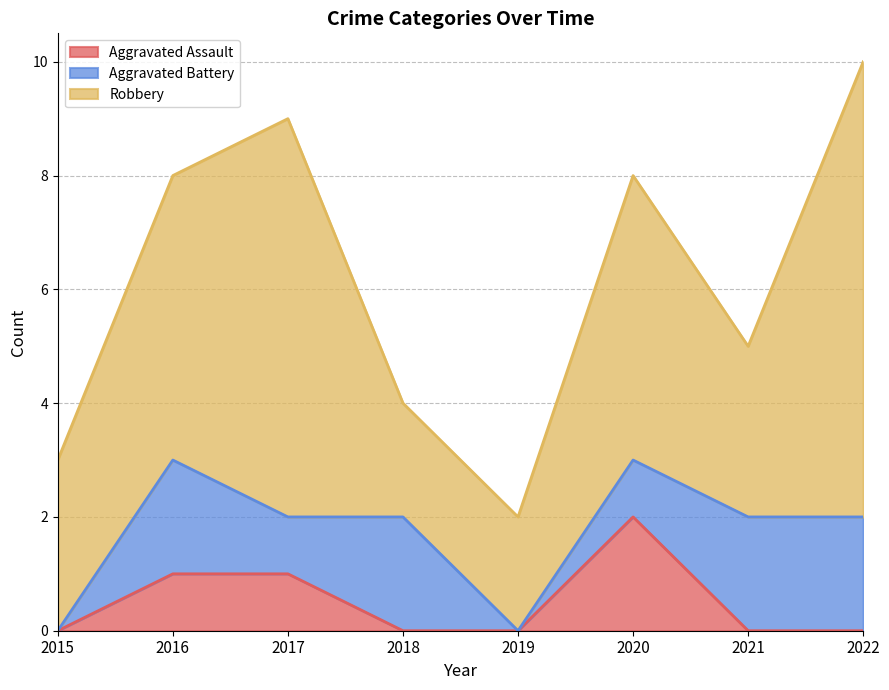

Does the chart display data point markers on the line(s)?

No